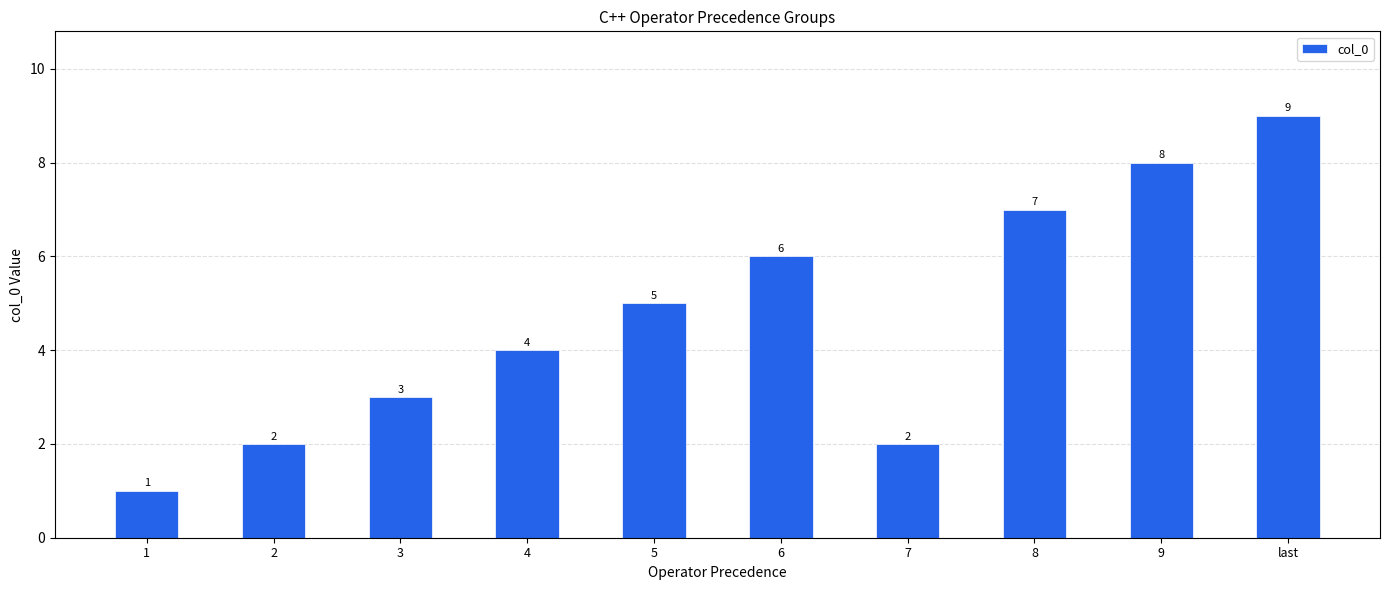

Reading left to right, what are all the values shown in this chart?

1	2	3	4	5	6	2	7	8	9